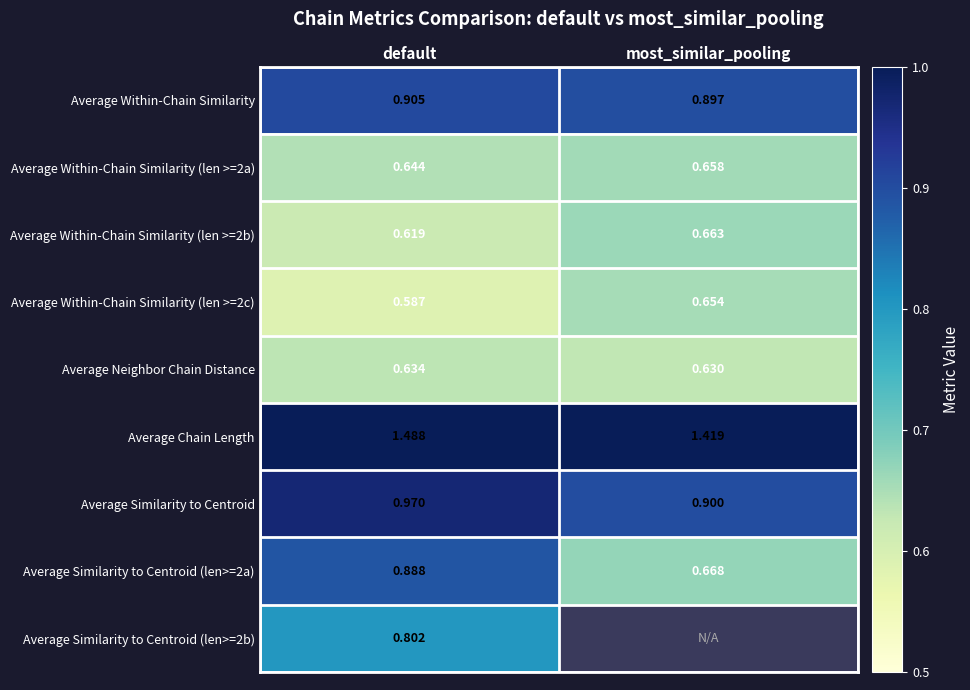

Between most_similar_pooling and default, which is larger?

default